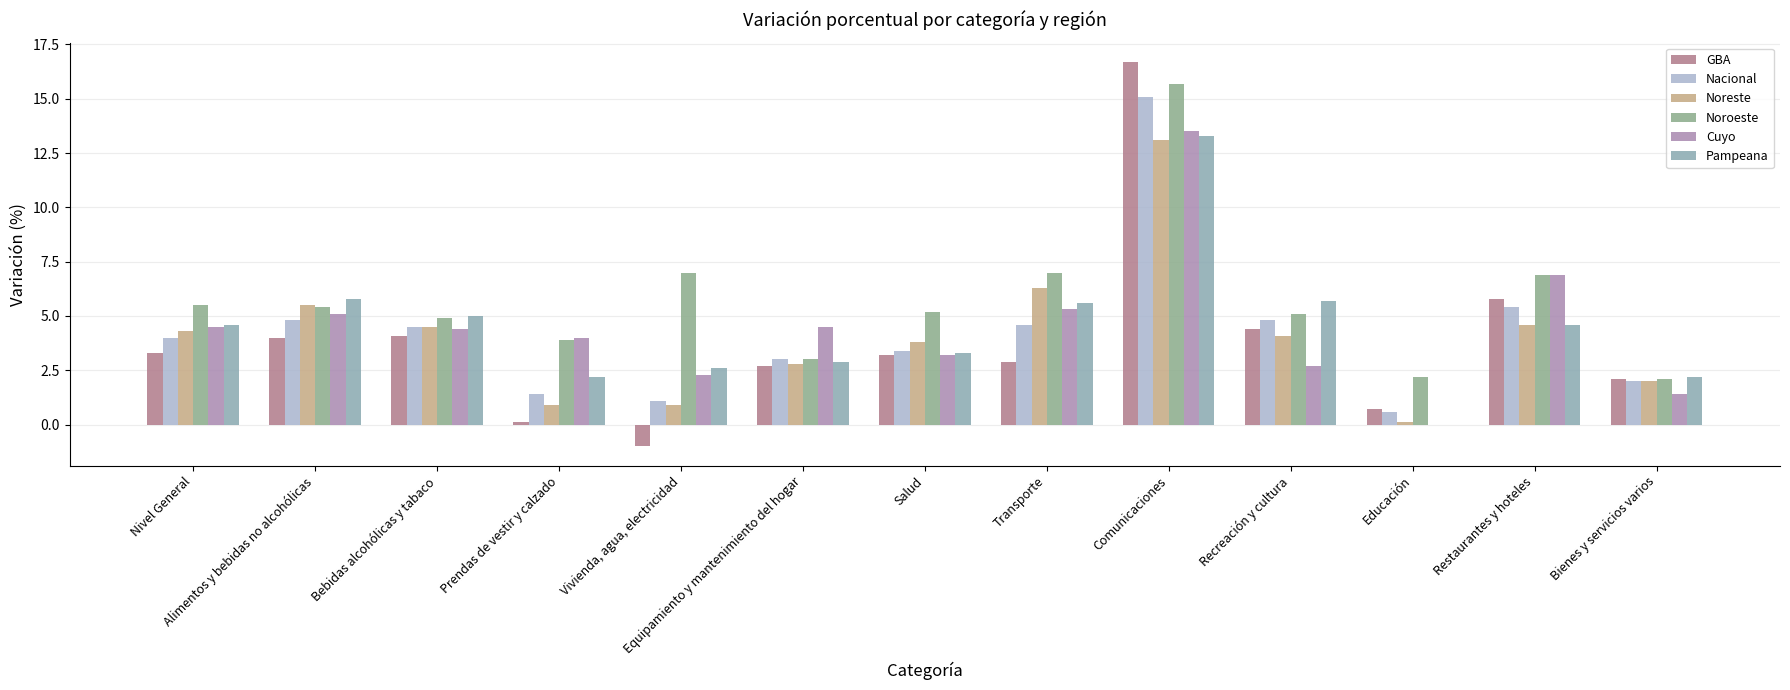

What is the sum of all GBA values?

49.0